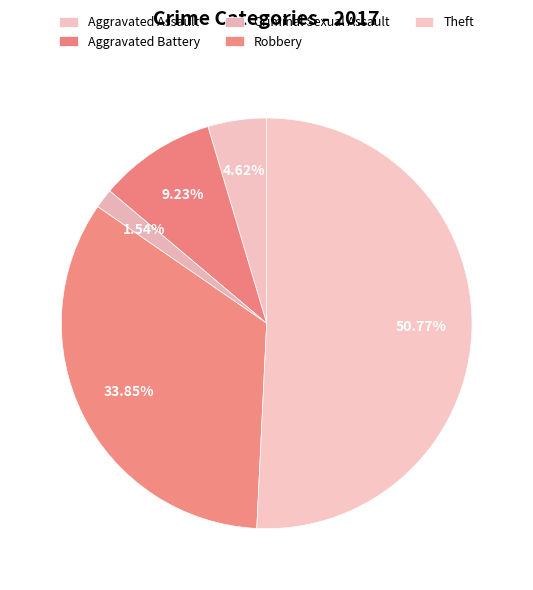

Which category has the smallest portion of the pie?

Criminal Sexual Assault